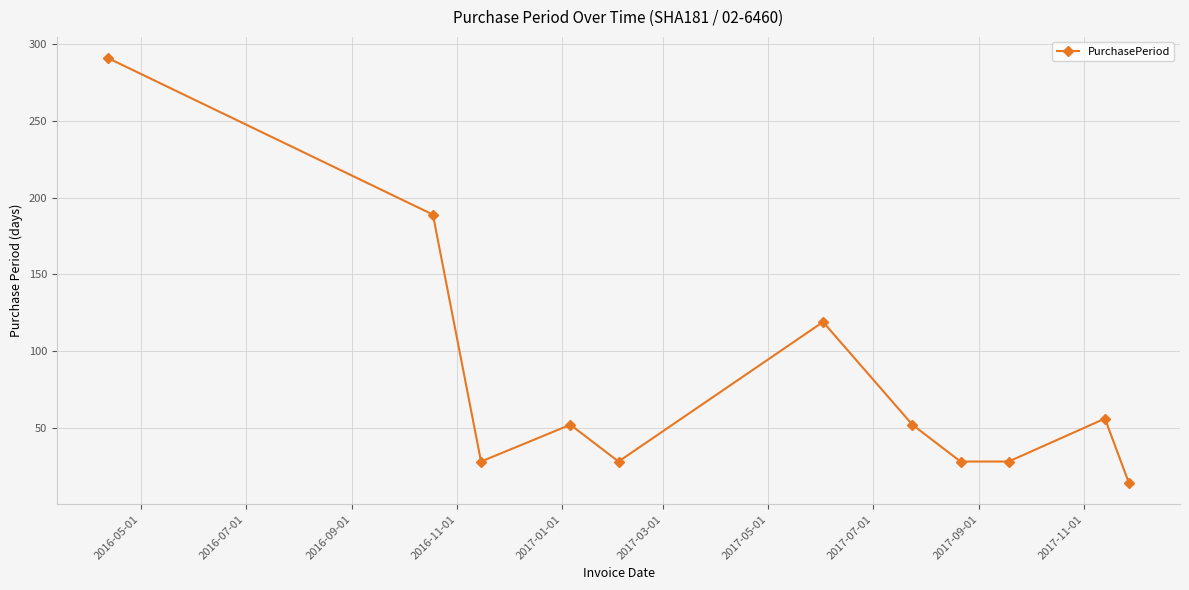

What is the value of the 9th point from the left?

28